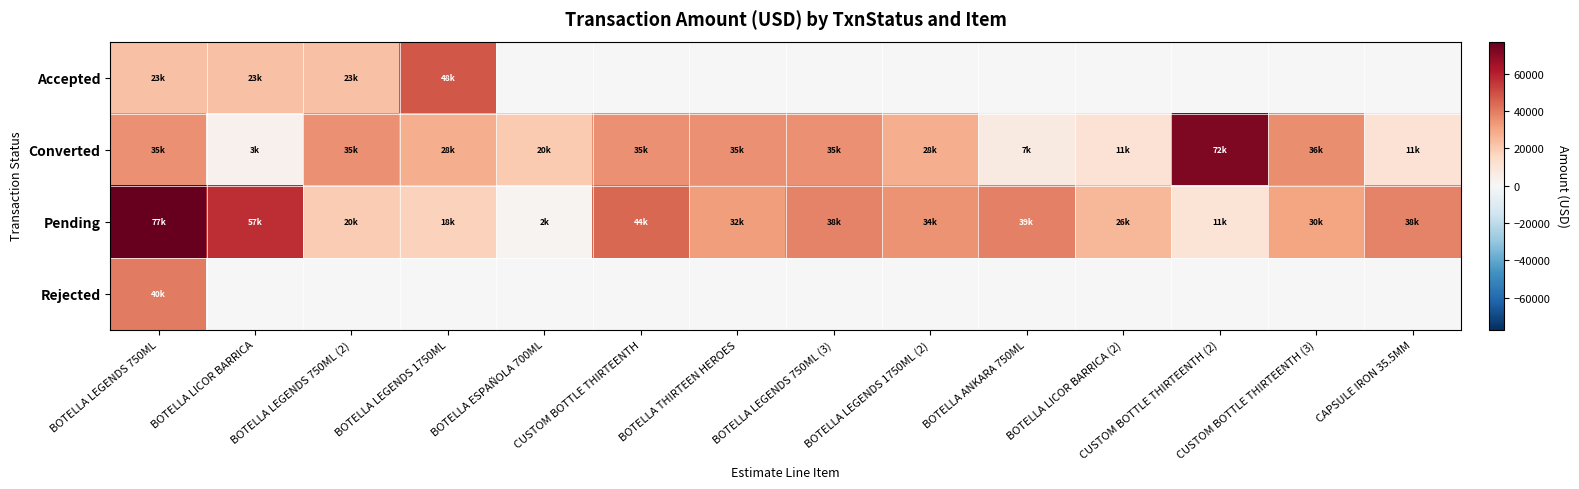

Reading left to right, transcribe all the data shown in this chart.

Accepted: BOTELLA LEGENDS 750ML=22909.8	BOTELLA LICOR BARRICA=22909.8	BOTELLA LEGENDS 750ML (2)=22909.8	BOTELLA LEGENDS 1750ML=47976.4	BOTELLA ESPAÑOLA 700ML=0.0	CUSTOM BOTTLE THIRTEENTH=0.0	BOTELLA THIRTEEN HEROES=0.0	BOTELLA LEGENDS 750ML (3)=0.0	BOTELLA LEGENDS 1750ML (2)=0.0	BOTELLA ANKARA 750ML=0.0	BOTELLA LICOR BARRICA (2)=0.0	CUSTOM BOTTLE THIRTEENTH (2)=0.0	CUSTOM BOTTLE THIRTEENTH (3)=0.0	CAPSULE IRON 35.5MM=0.0
Converted: BOTELLA LEGENDS 750ML=35108.6	BOTELLA LICOR BARRICA=3267.0	BOTELLA LEGENDS 750ML (2)=35108.6	BOTELLA LEGENDS 1750ML=28082.9	BOTELLA ESPAÑOLA 700ML=20187.2	CUSTOM BOTTLE THIRTEENTH=35396.8	BOTELLA THIRTEEN HEROES=35108.6	BOTELLA LEGENDS 750ML (3)=35108.6	BOTELLA LEGENDS 1750ML (2)=28082.9	BOTELLA ANKARA 750ML=7106.4	BOTELLA LICOR BARRICA (2)=11421.0	CUSTOM BOTTLE THIRTEENTH (2)=72006.9	CUSTOM BOTTLE THIRTEENTH (3)=35808.8	CAPSULE IRON 35.5MM=11410.0
Pending: BOTELLA LEGENDS 750ML=77213.8	BOTELLA LICOR BARRICA=56744.3	BOTELLA LEGENDS 750ML (2)=19679.2	BOTELLA LEGENDS 1750ML=17520.5	BOTELLA ESPAÑOLA 700ML=2370.8	CUSTOM BOTTLE THIRTEENTH=44373.4	BOTELLA THIRTEEN HEROES=32273.8	BOTELLA LEGENDS 750ML (3)=38057.7	BOTELLA LEGENDS 1750ML (2)=34490.2	BOTELLA ANKARA 750ML=39058.3	BOTELLA LICOR BARRICA (2)=25620.7	CUSTOM BOTTLE THIRTEENTH (2)=10714.3	CUSTOM BOTTLE THIRTEENTH (3)=30418.5	CAPSULE IRON 35.5MM=38299.0
Rejected: BOTELLA LEGENDS 750ML=40267.1	BOTELLA LICOR BARRICA=0.0	BOTELLA LEGENDS 750ML (2)=0.0	BOTELLA LEGENDS 1750ML=0.0	BOTELLA ESPAÑOLA 700ML=0.0	CUSTOM BOTTLE THIRTEENTH=0.0	BOTELLA THIRTEEN HEROES=0.0	BOTELLA LEGENDS 750ML (3)=0.0	BOTELLA LEGENDS 1750ML (2)=0.0	BOTELLA ANKARA 750ML=0.0	BOTELLA LICOR BARRICA (2)=0.0	CUSTOM BOTTLE THIRTEENTH (2)=0.0	CUSTOM BOTTLE THIRTEENTH (3)=0.0	CAPSULE IRON 35.5MM=0.0